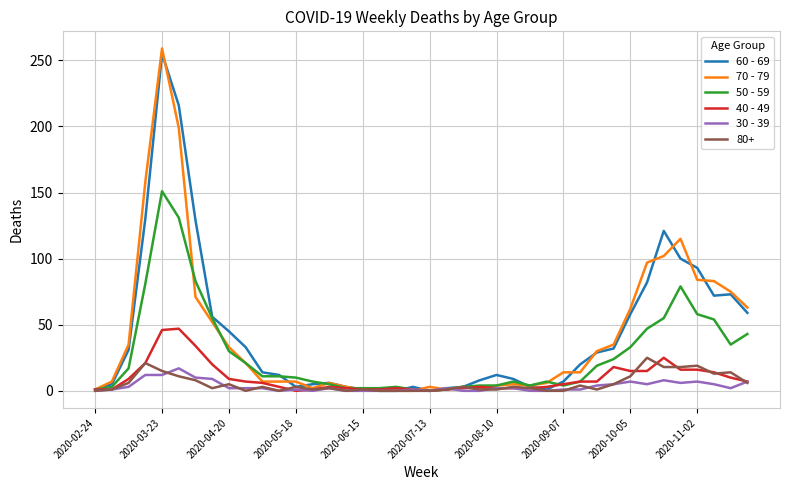

Which series has the widest spread of values?

70 - 79